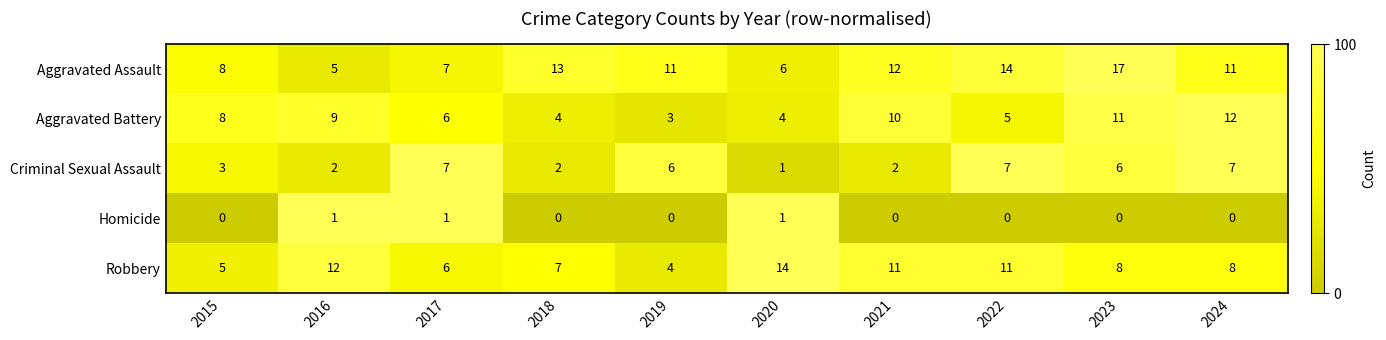

Between 2016 and 2018, which series saw the biggest shift?

Aggravated Assault